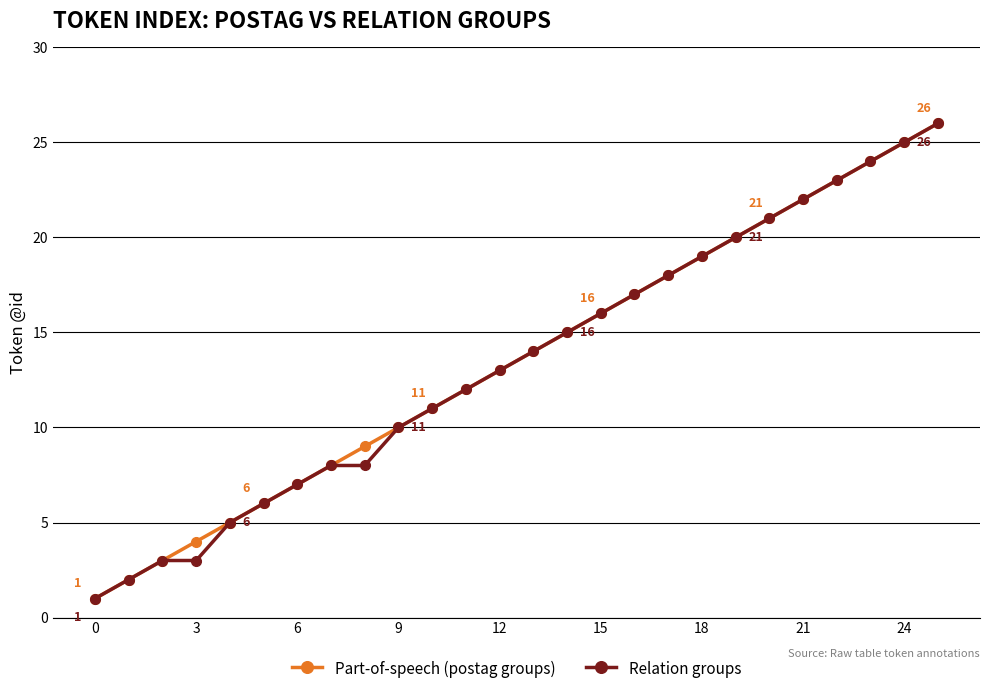

How many lines are shown in the chart?

2